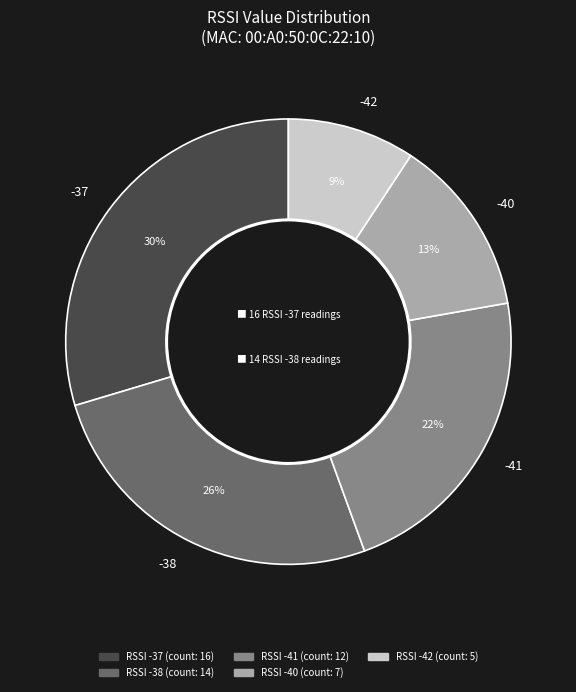

Does any single category account for the majority?

No